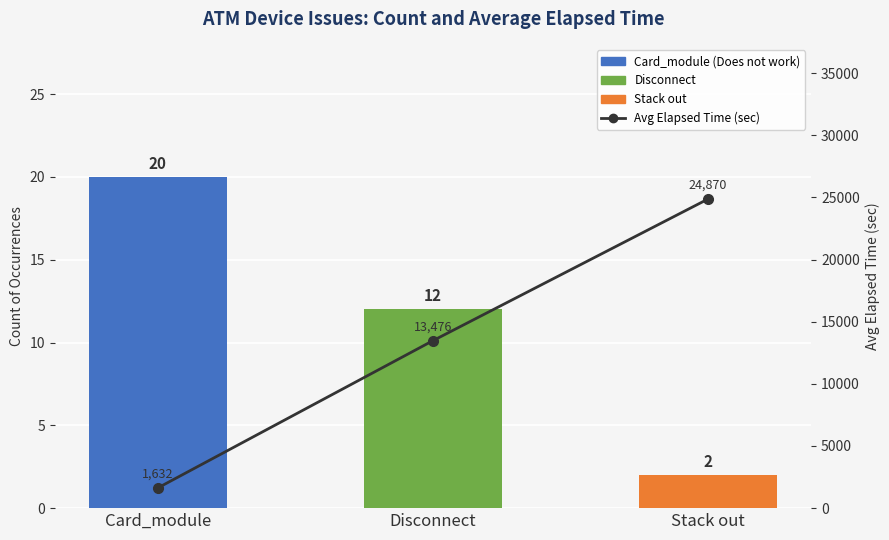

Reading left to right, list all the values displayed in this chart.

Count of Occurrences: Card_module=20	Disconnect=12	Stack out=2
Avg Elapsed Time (sec): Card_module=1632	Disconnect=13476	Stack out=24870